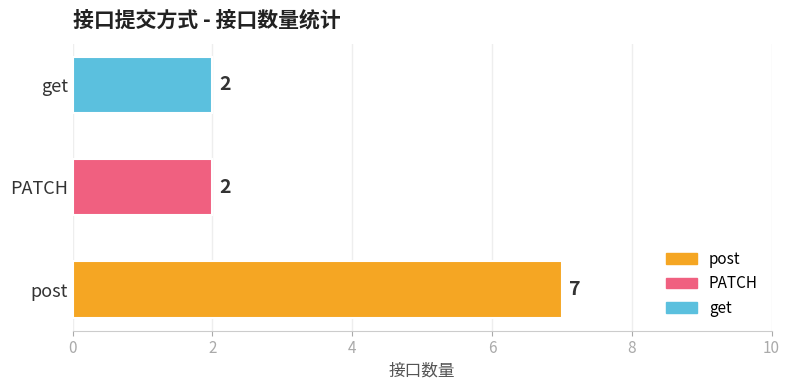

Count the values in the range 2 to 7.

3